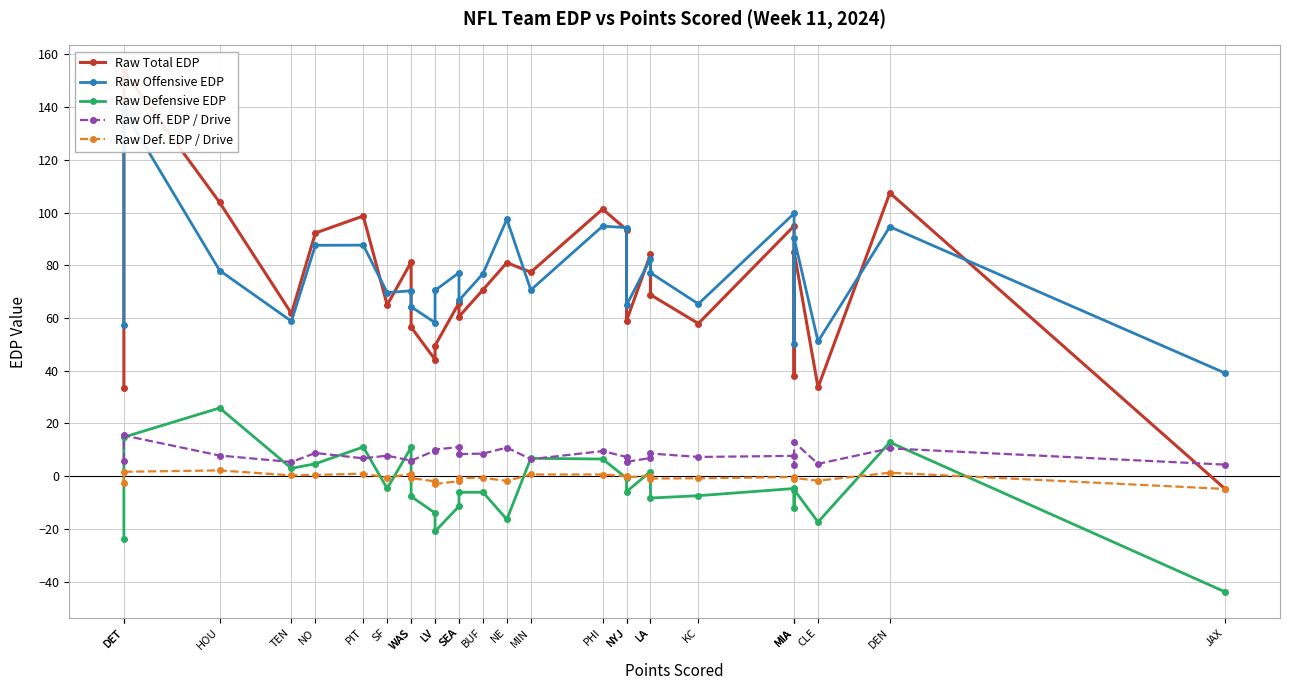

How many lines are shown in the chart?

5